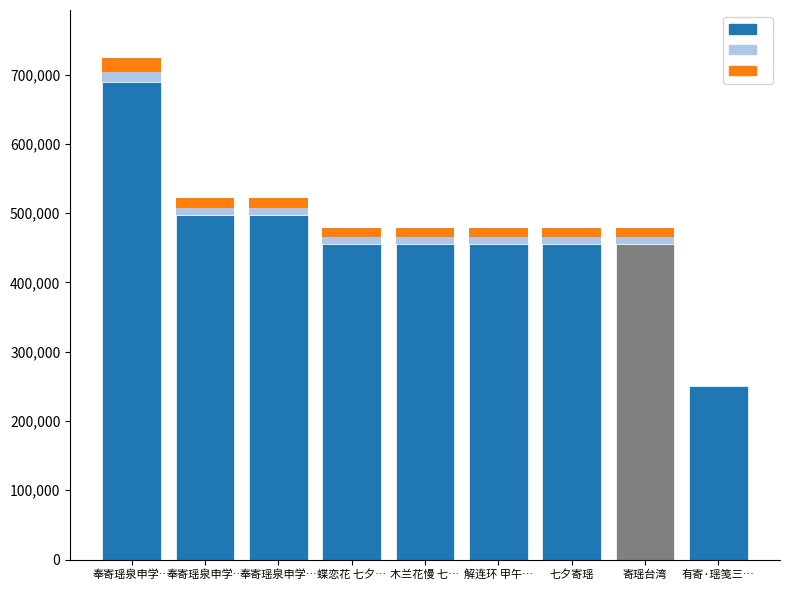

How many bars are there in total?

9